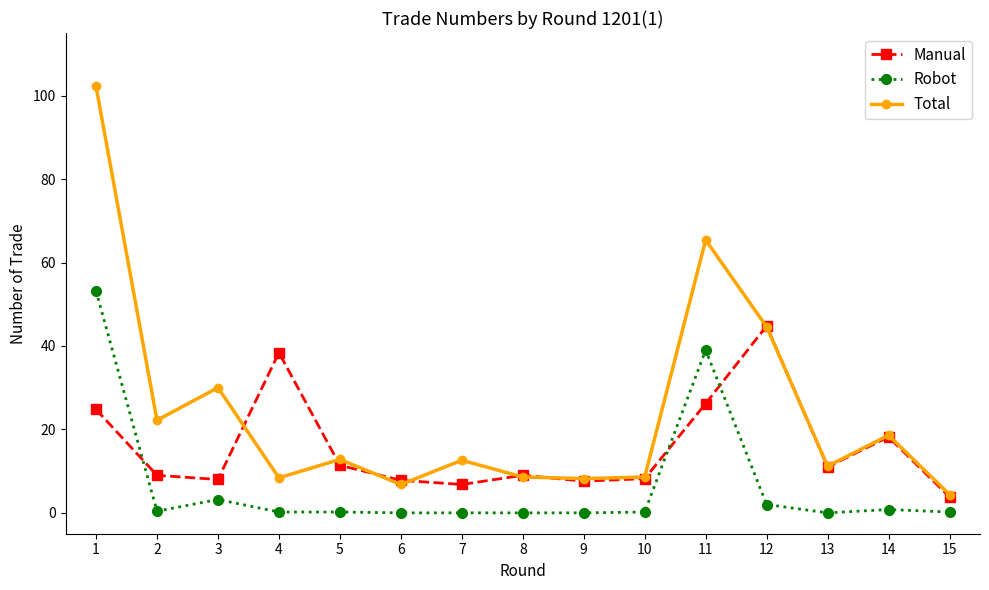

Read the Manual value at 15.

3.8